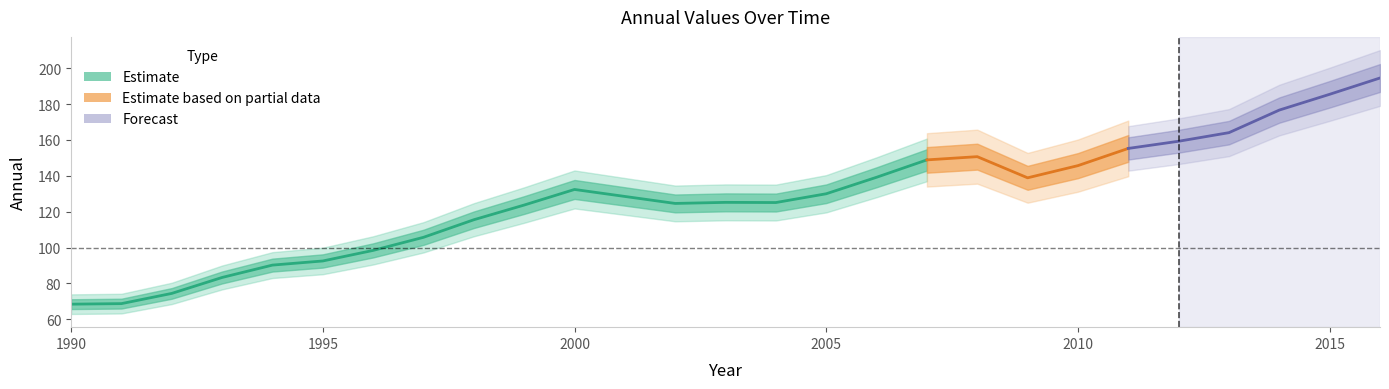

List the labels in order of value, largest first.

2016, 2015, 2014, 2013, 2012, 2011, 2008, 2007, 2010, 2006, 2009, 2000, 2005, 2001, 2003, 2004, 2002, 1999, 1998, 1997, 1996, 1995, 1994, 1993, 1992, 1991, 1990